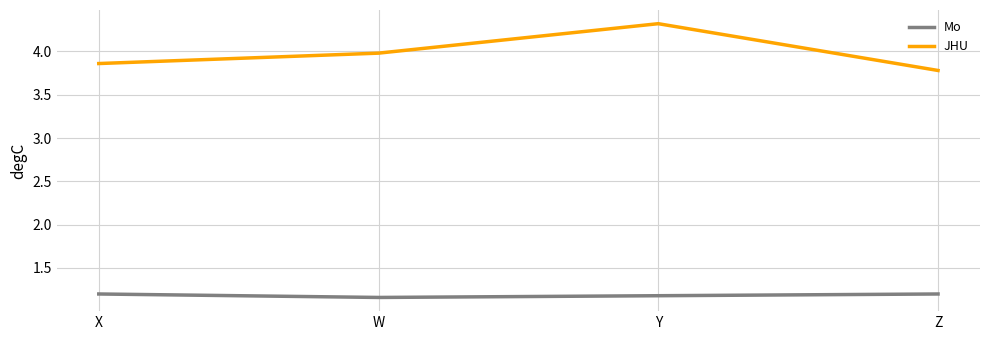

True or false: JHU and Mo intersect in this chart.

False